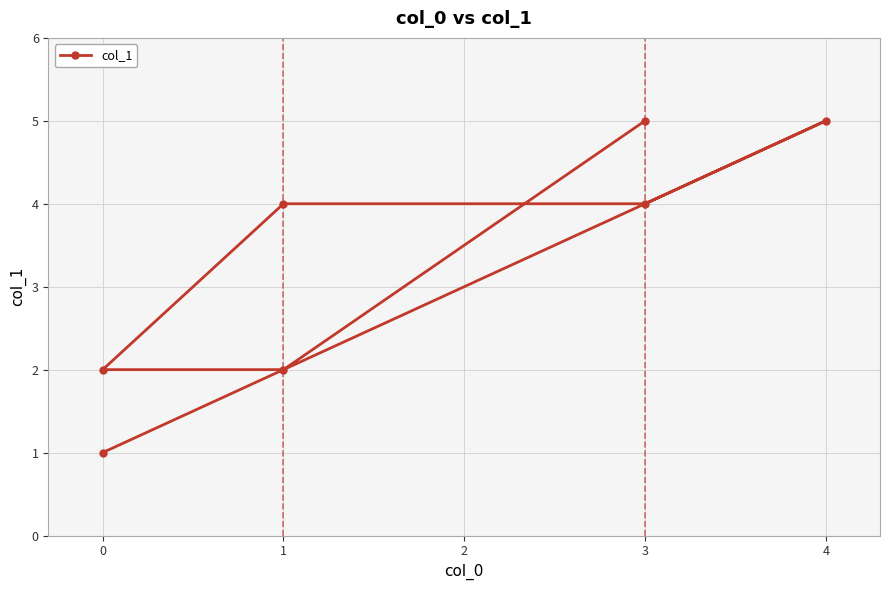

Between 1 and 0, which is larger?

1